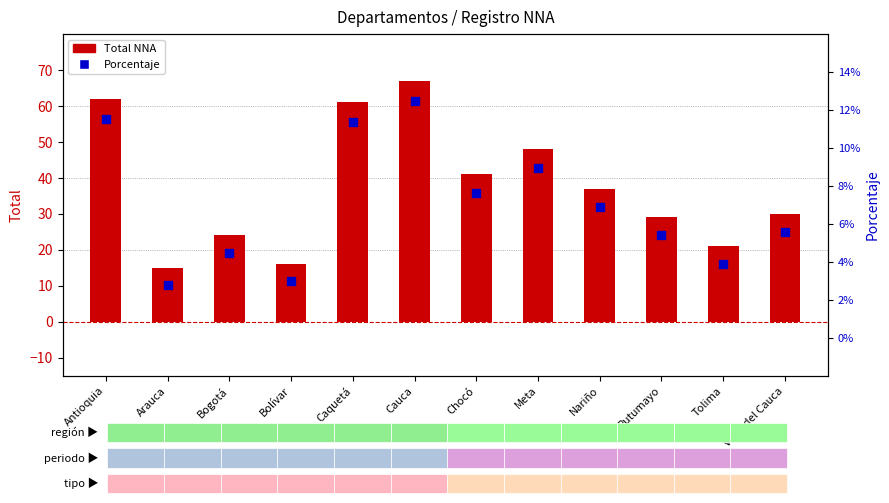

Which series reaches the maximum Y coordinate?

Total